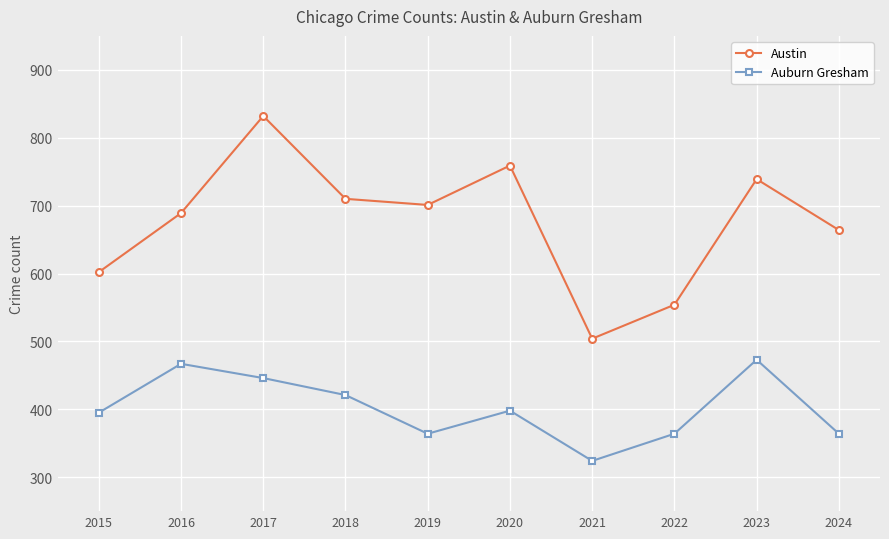

Reading right to left, list all the values displayed in this chart.

Austin: 2024=664	2023=739	2022=554	2021=504	2020=759	2019=701	2018=710	2017=832	2016=689	2015=602
Auburn Gresham: 2024=364	2023=473	2022=364	2021=324	2020=398	2019=364	2018=421	2017=446	2016=467	2015=395